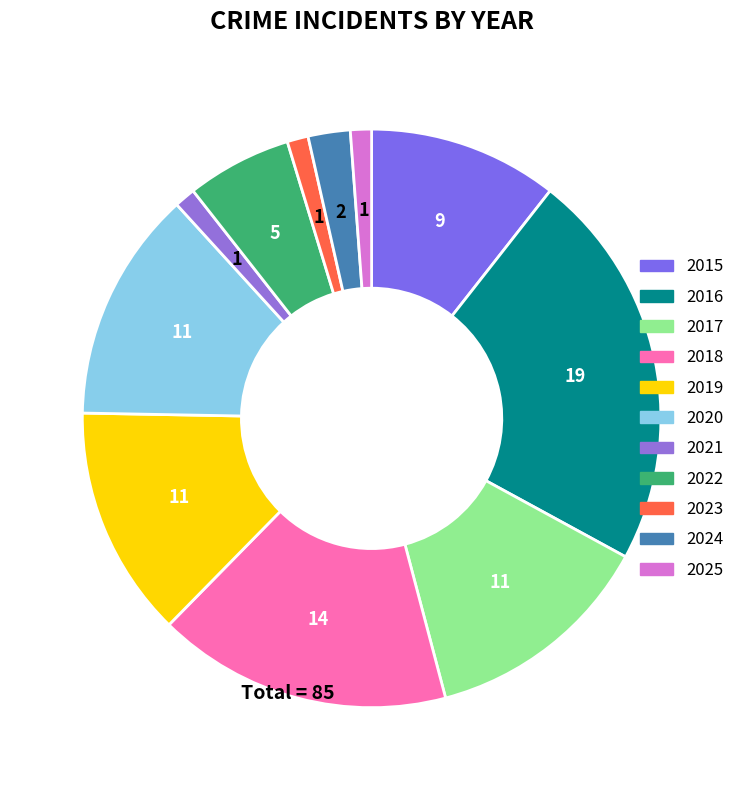

Is it true that 2021 is 9% of the pie?

False